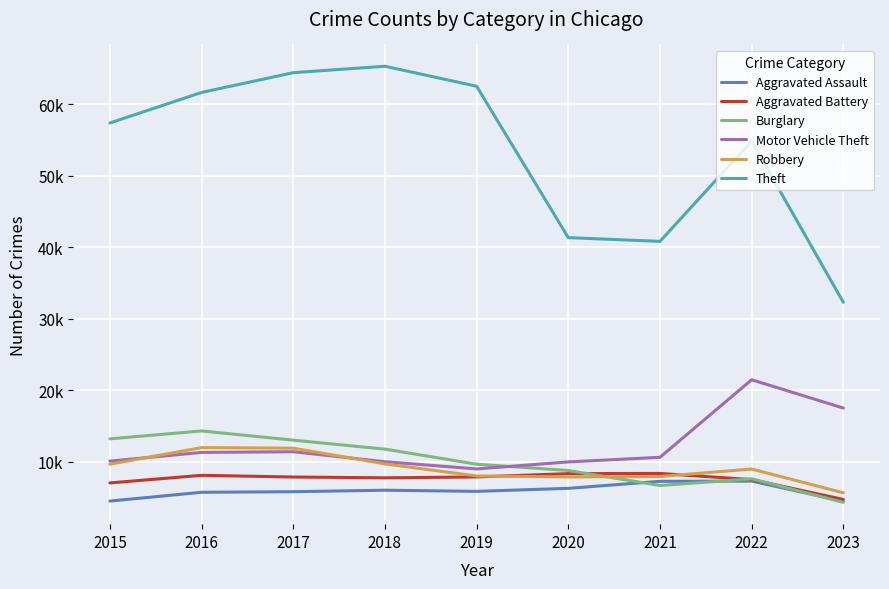

What is the value of the Aggravated Battery point at the 1st from the left?

7018